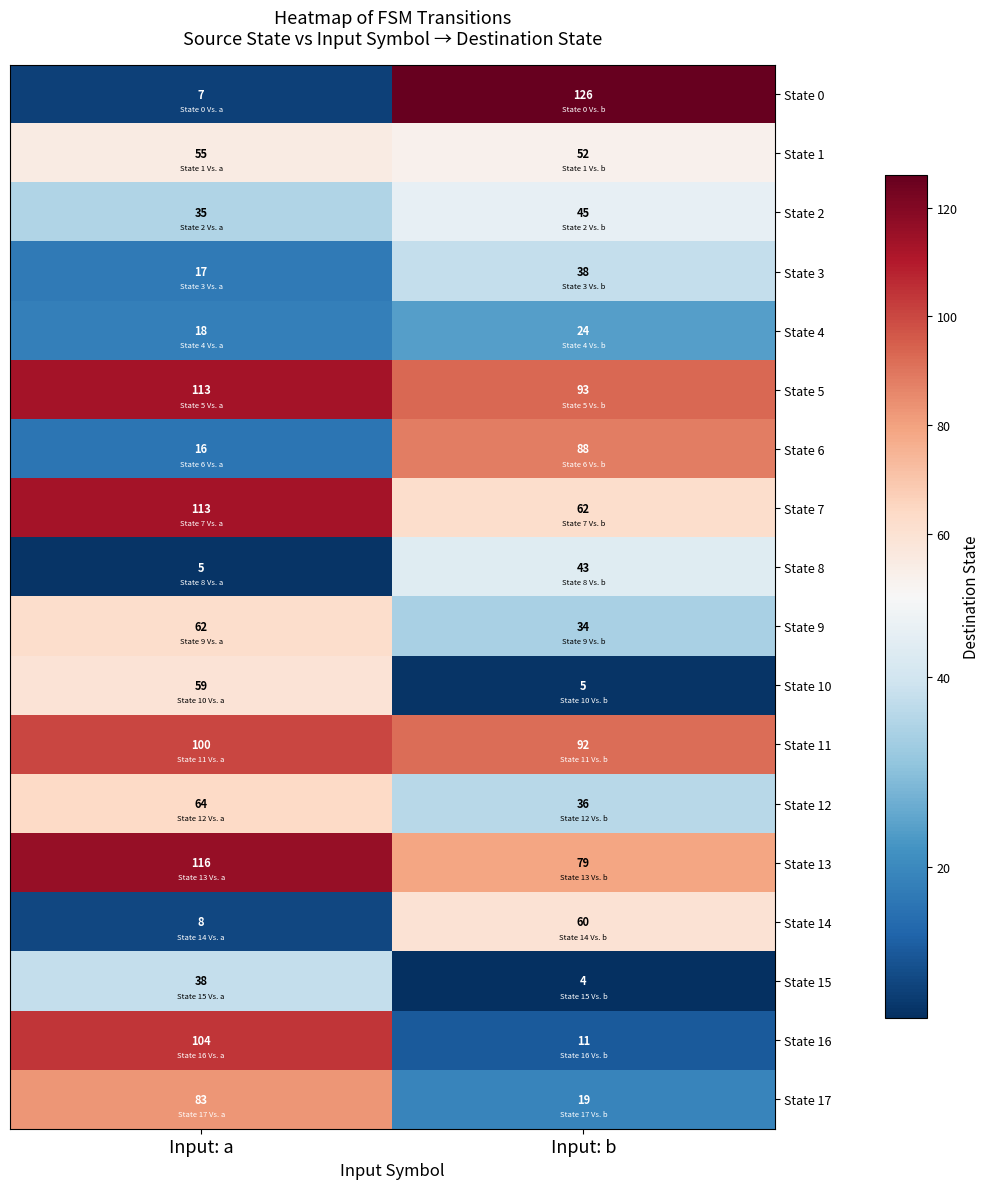

What is the sum of the State 3 values at Input: b and Input: a?

55